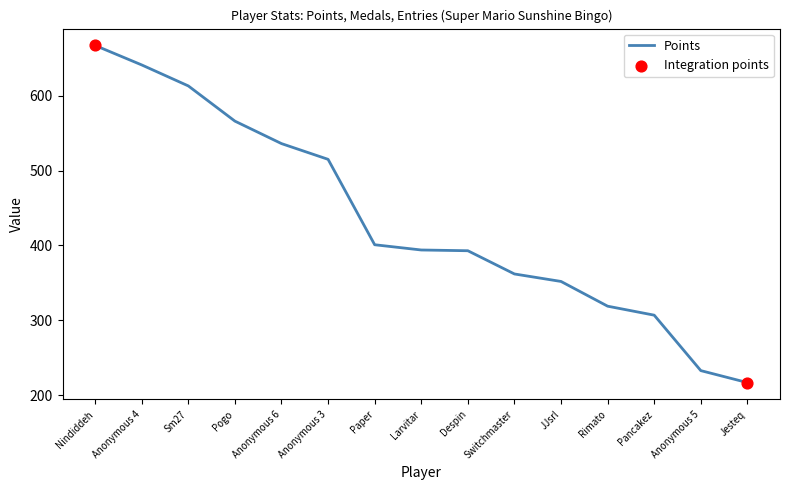

Approximately how many times larger is the value at Pogo compared to Nindiddeh?

0.8